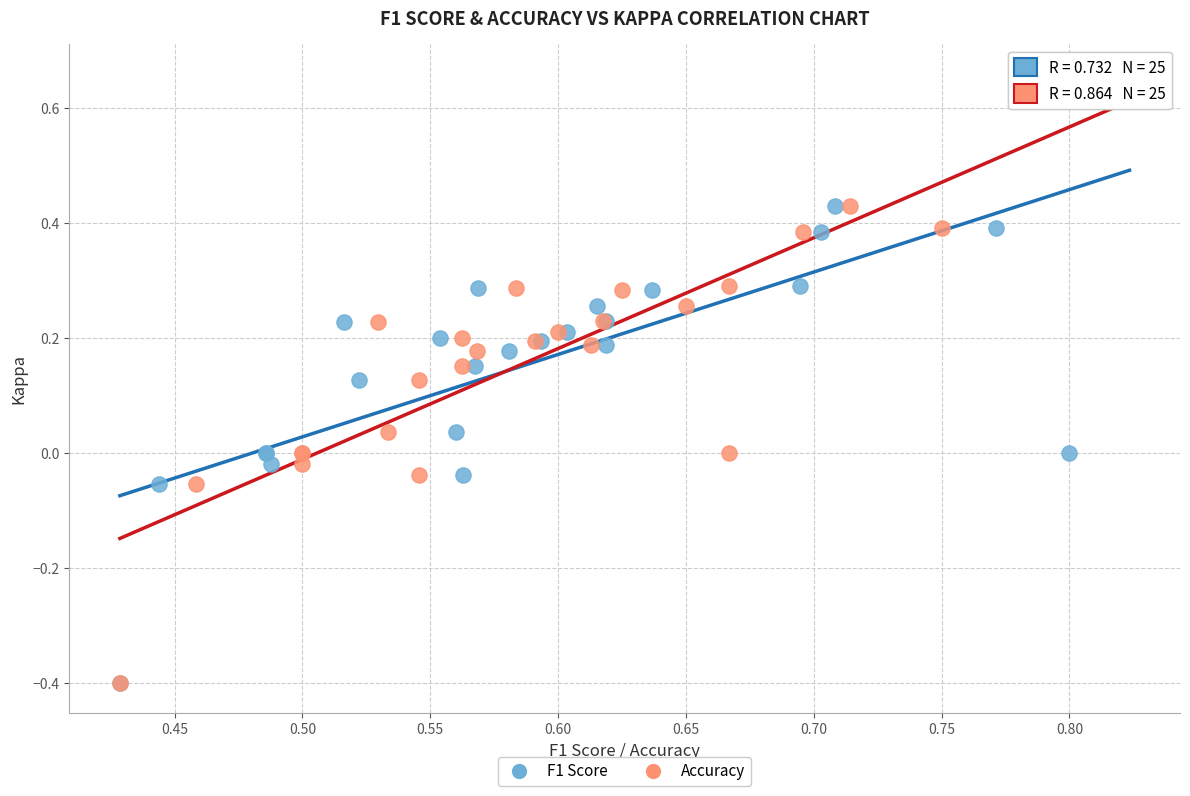

What are all the series names shown in the legend?

F1 Score, Accuracy